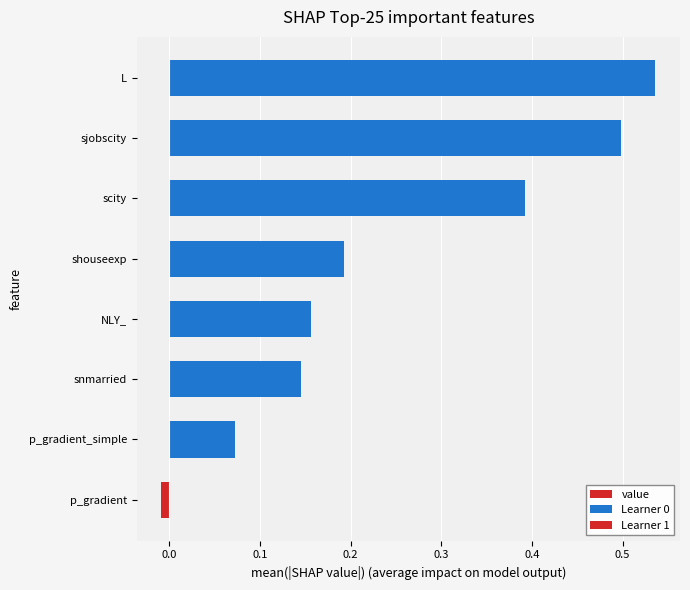

How many data points does each series have?

8